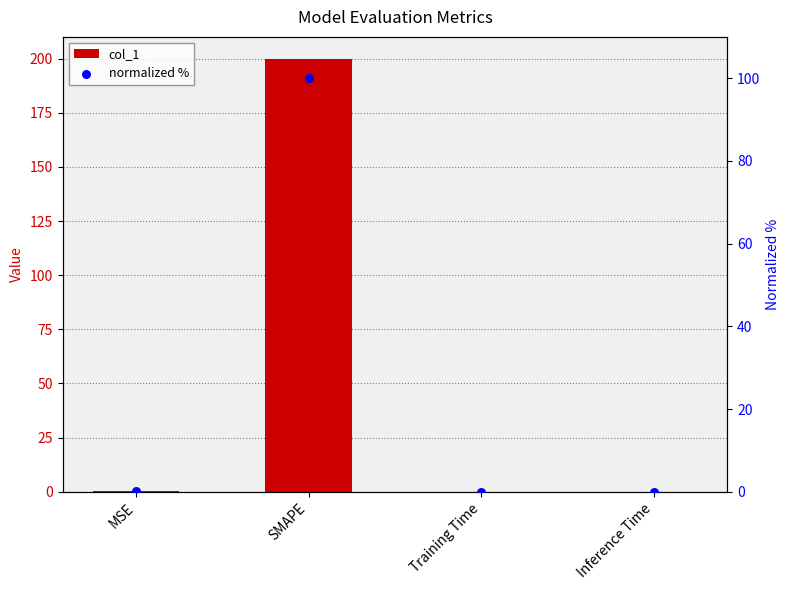

Which series contains the lowest Y value?

normalized %